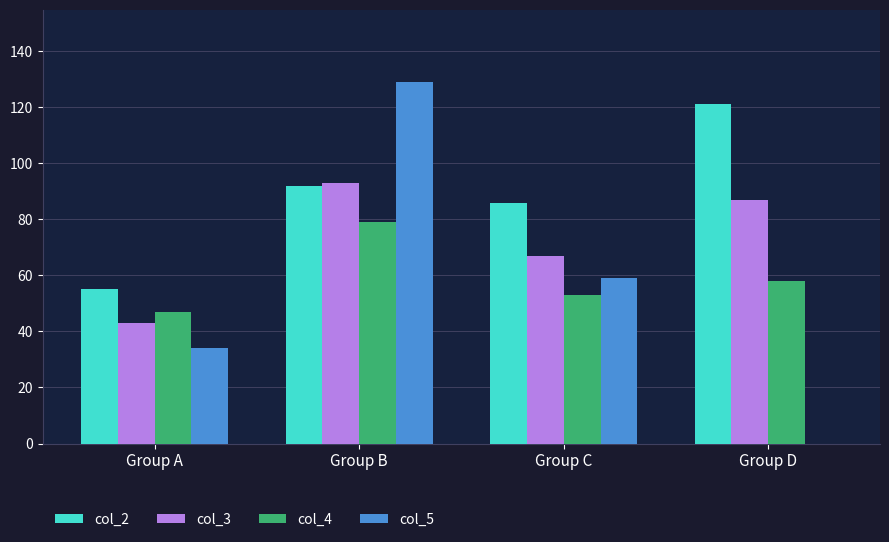

At which label does col_4 first exceed 58?

Group B